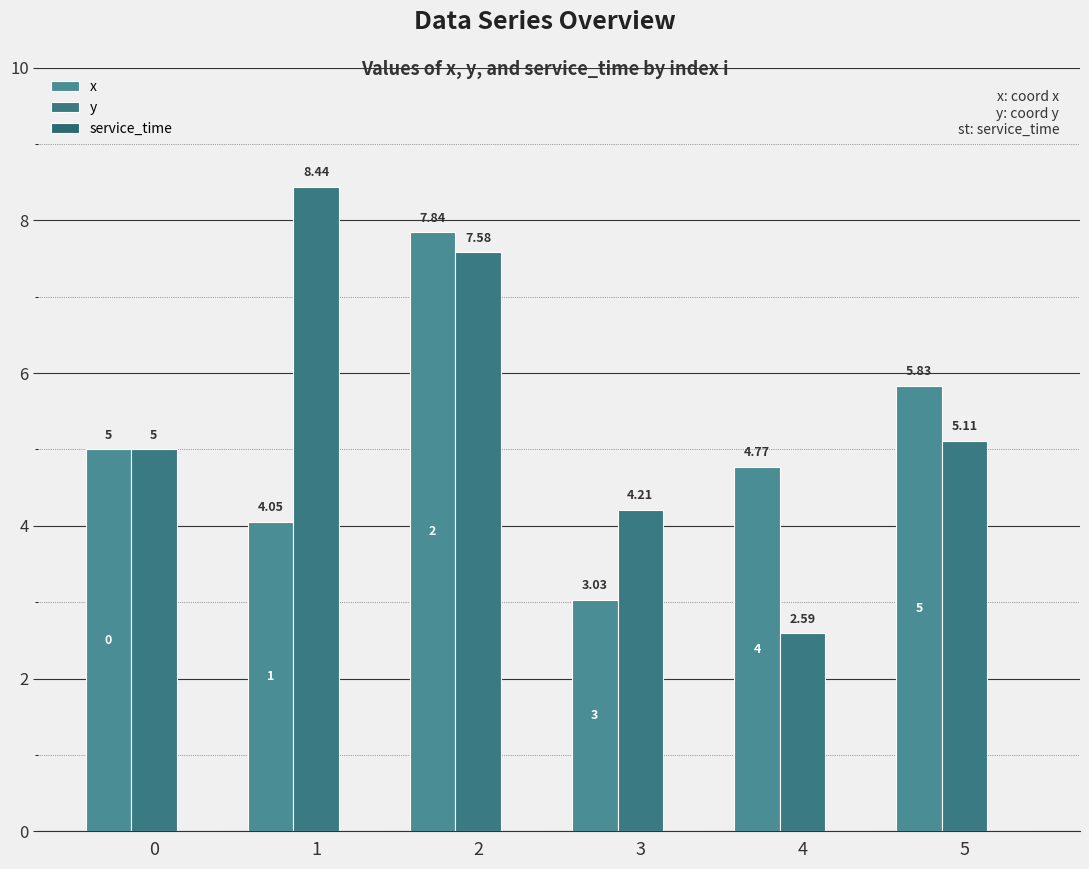

Read the x value at 2.

7.8